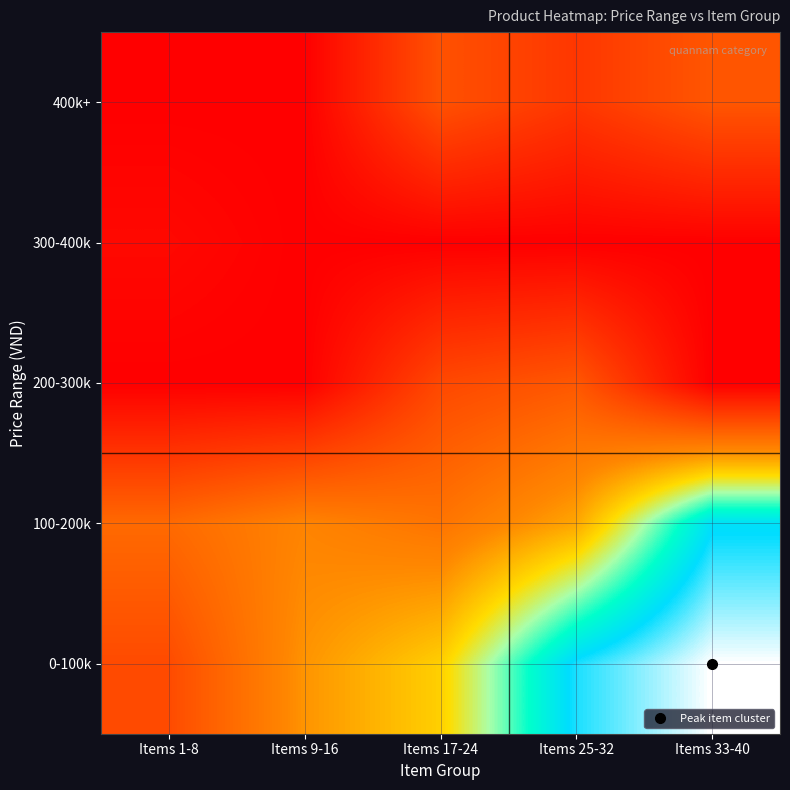

Rank the series by their maximum value, from highest to lowest.

0-100k, 100-200k, 200-300k, 400k+, 300-400k